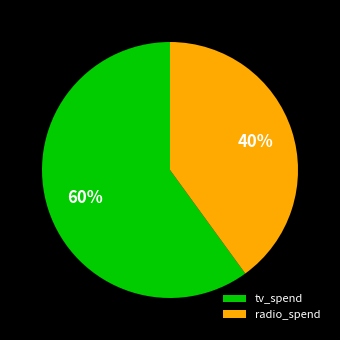

Count the number of slices in the pie.

2